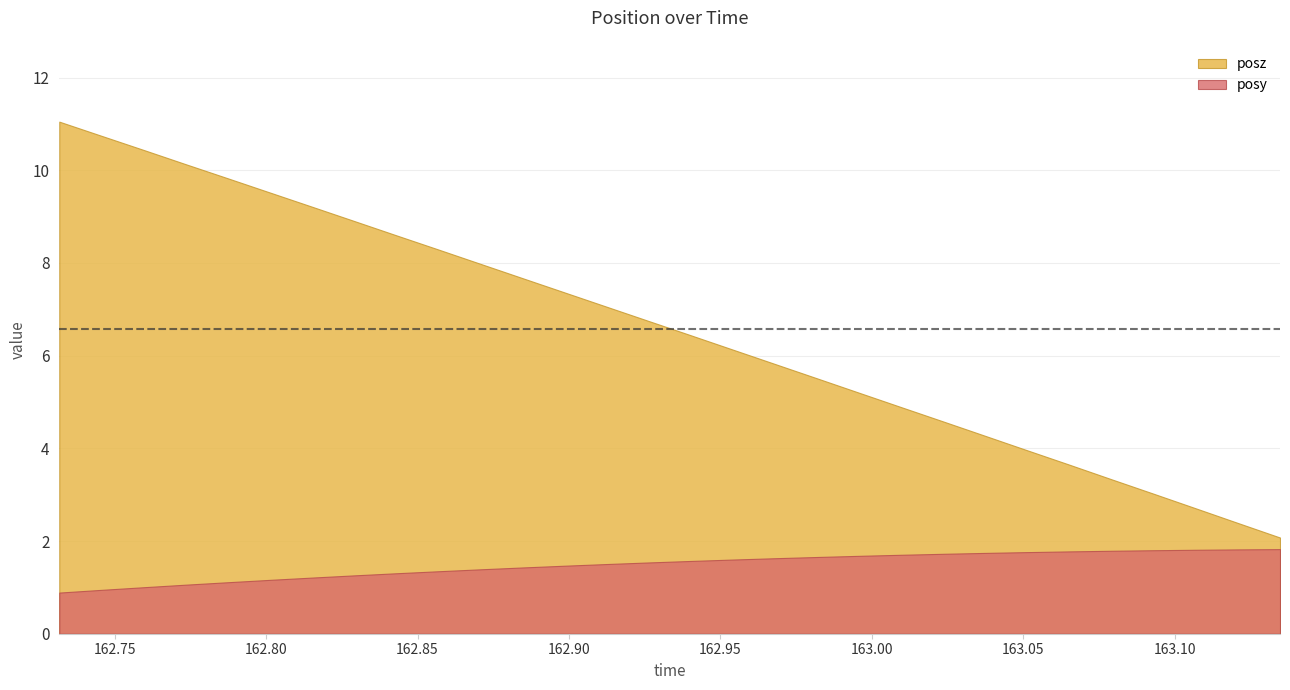

How many lines are shown in the chart?

2